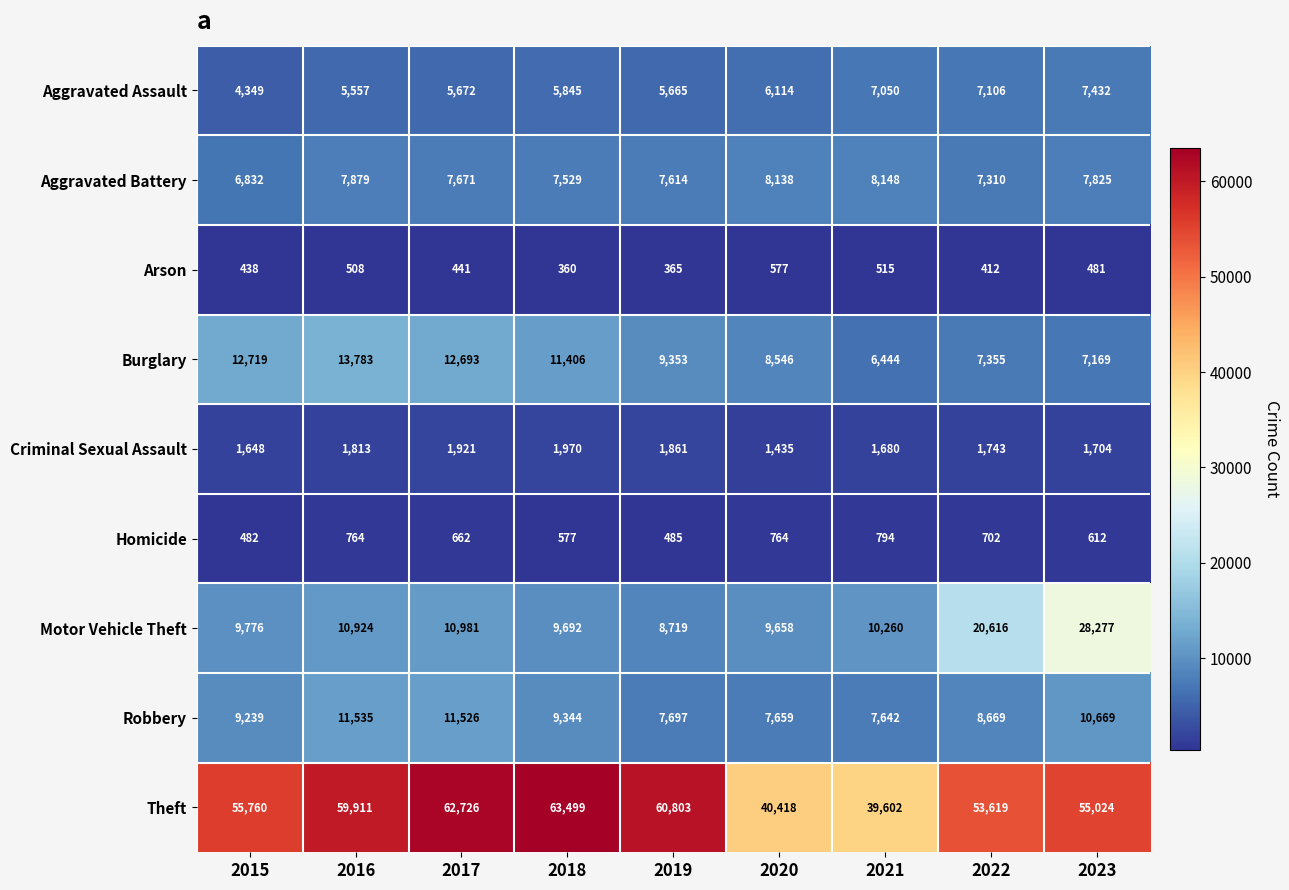

What is the difference between the highest and lowest values at 2022?

53207